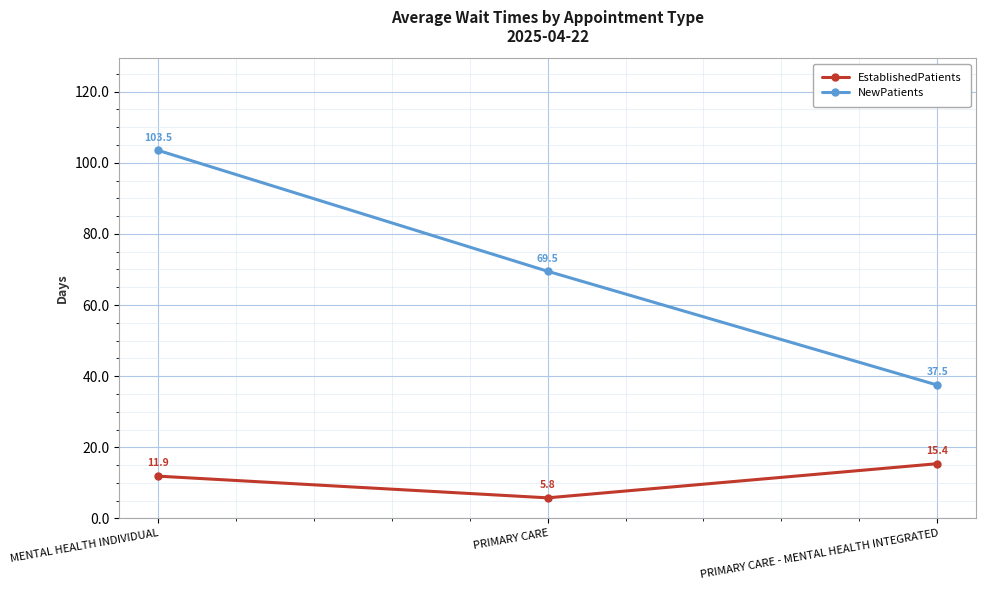

The NewPatients series shows 163.5 at MENTAL HEALTH INDIVIDUAL. True or false?

False